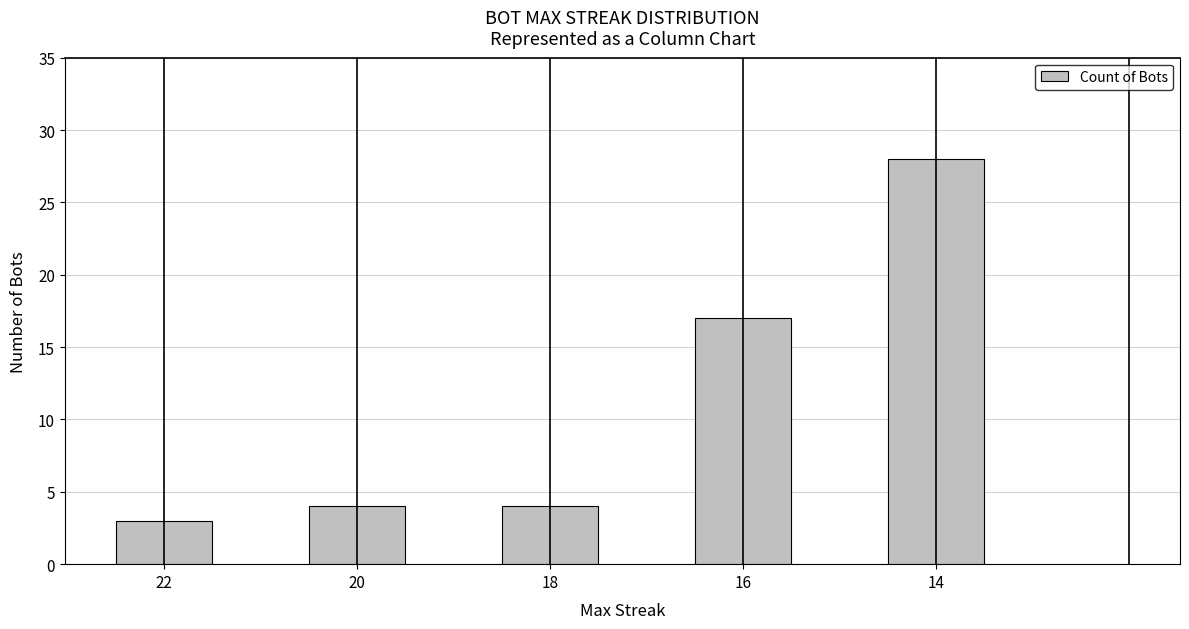

True or false: the data shows 4 at 20.

True